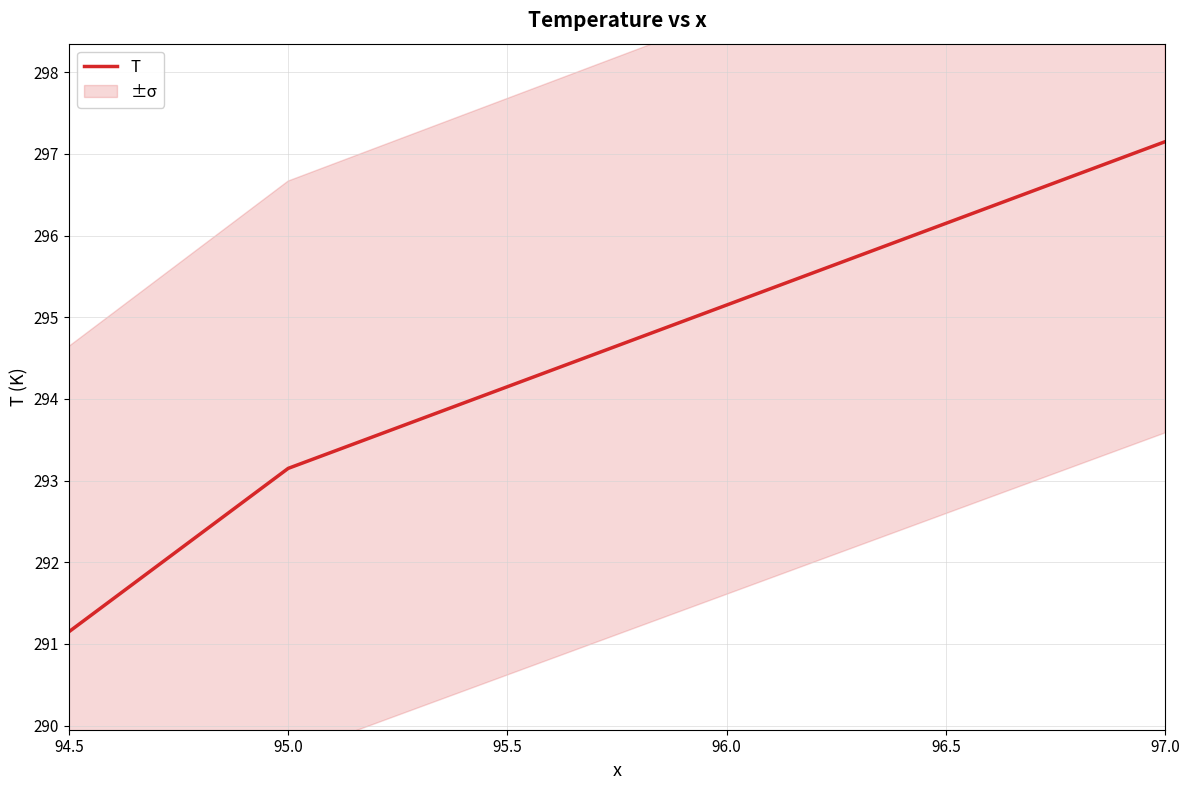

True or false: there are more than 0 points higher than both neighbors.

False